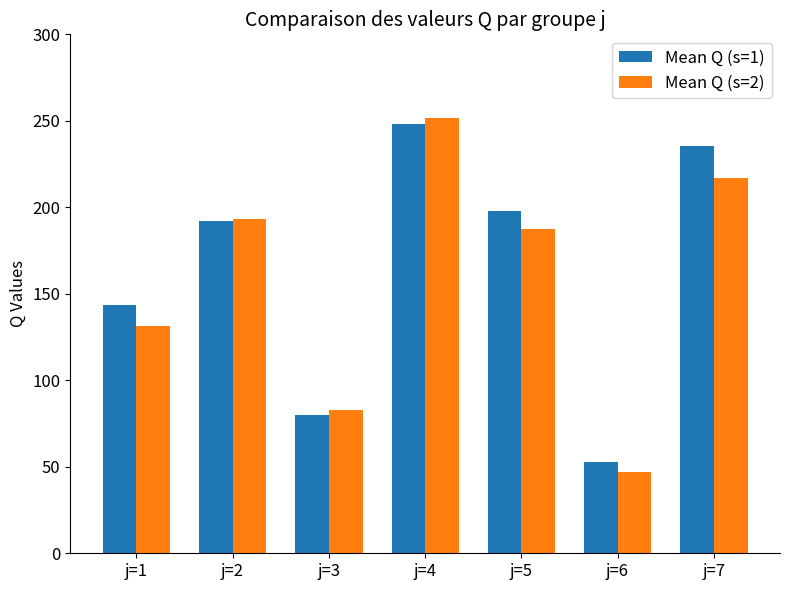

Rank the series by their average value, from lowest to highest.

Mean Q (s=2), Mean Q (s=1)